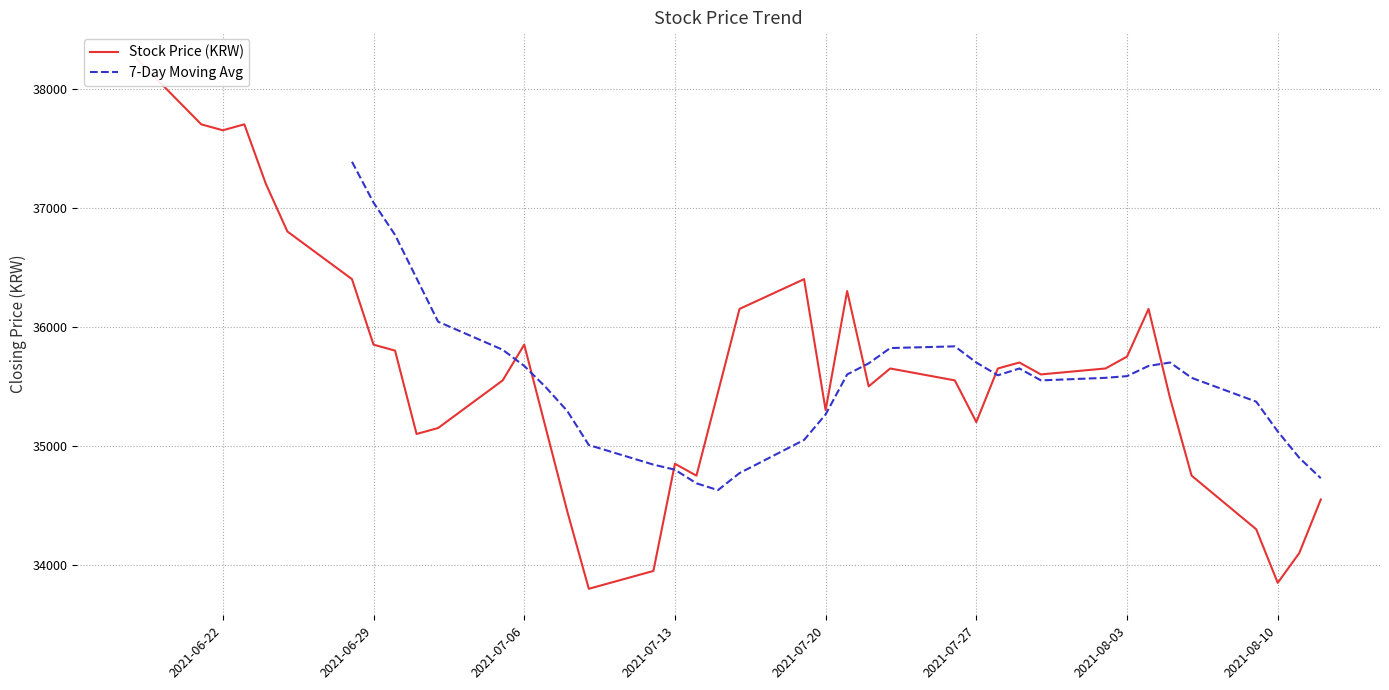

List the labels in order of value, largest first.

20210618, 20210623, 20210621, 20210622, 20210624, 20210625, 20210719, 20210628, 20210721, 20210804, 20210716, 20210706, 20210629, 20210630, 20210803, 20210729, 20210802, 20210728, 20210723, 20210730, 20210726, 20210705, 20210722, 20210715, 20210805, 20210720, 20210727, 20210707, 20210702, 20210701, 20210713, 20210806, 20210714, 20210812, 20210708, 20210809, 20210811, 20210712, 20210810, 20210709